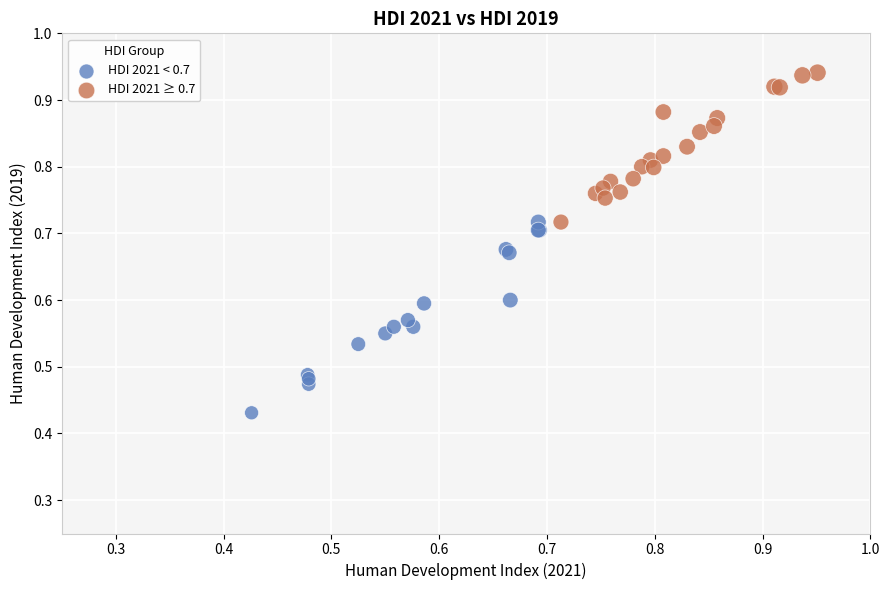

Which series reaches the maximum Y coordinate?

HDI 2021 ≥ 0.7